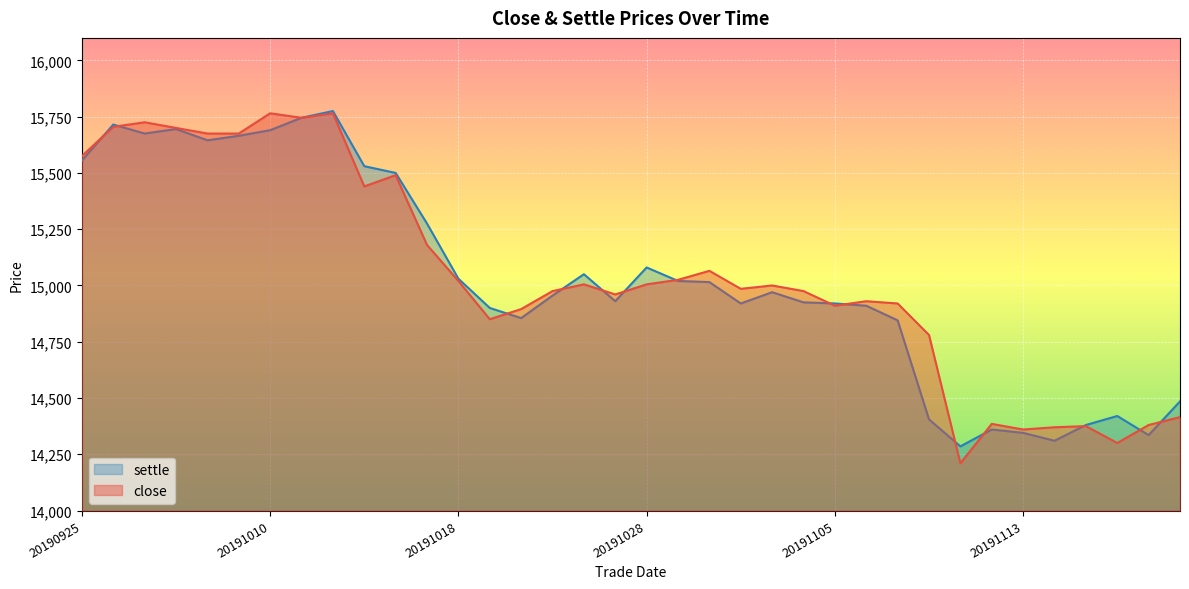

What value does the data have at 20191024, to the nearest 10?

15050